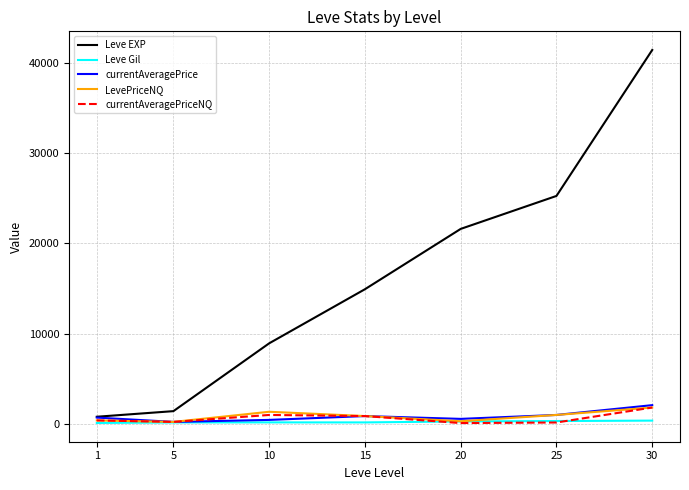

The value of LevePriceNQ at 25 is 1000.0. True or false?

True